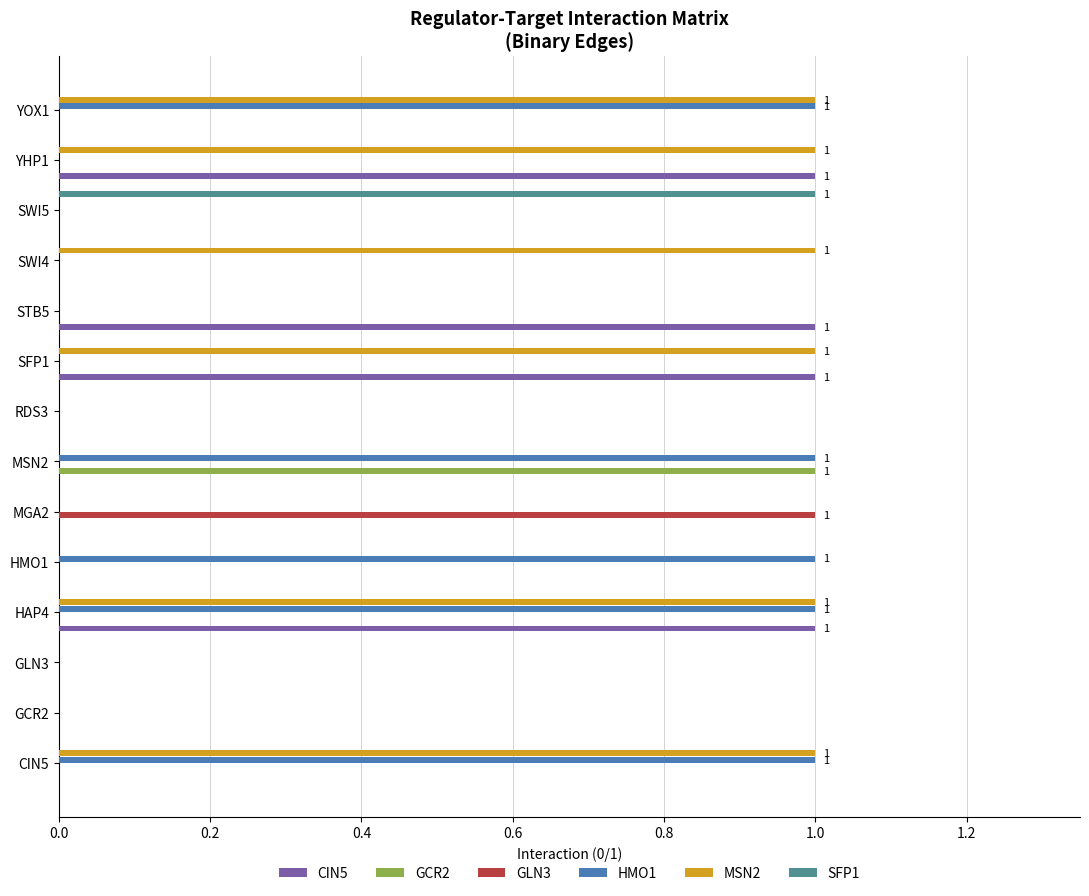

The value of GLN3 at HMO1 is 0. True or false?

True